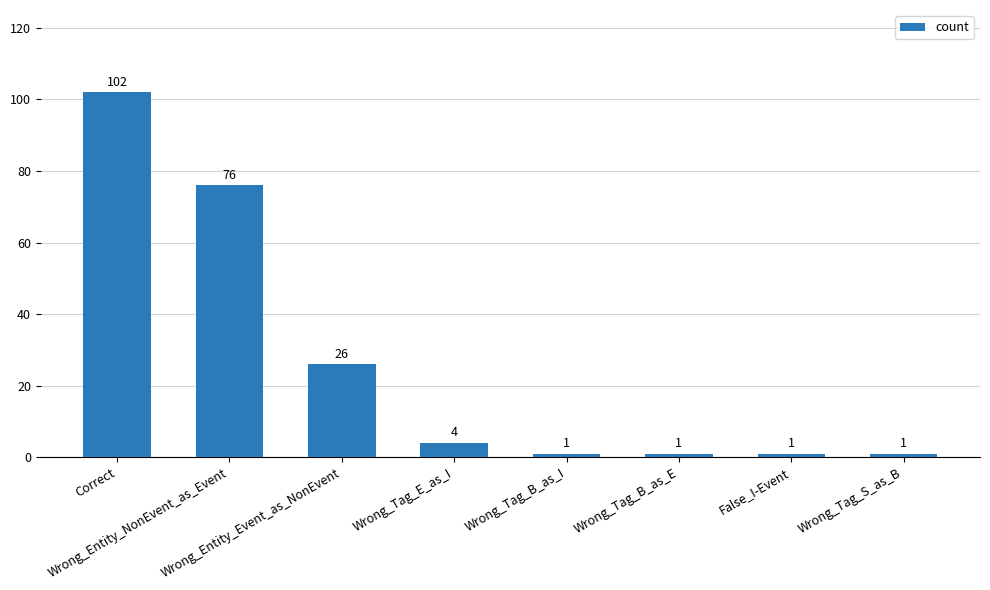

What is the approximate value at False_I-Event?

1